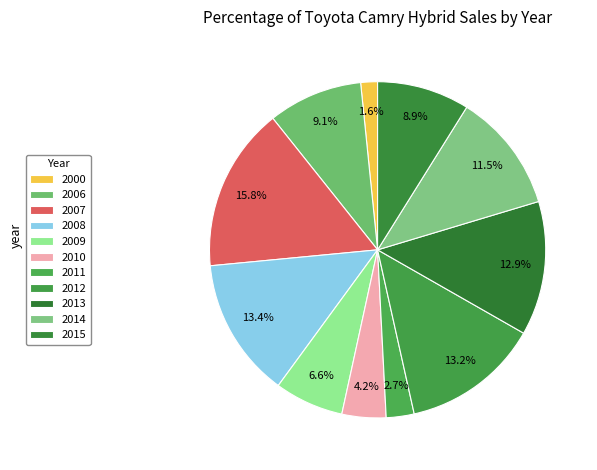

How many slices are in this pie chart?

11